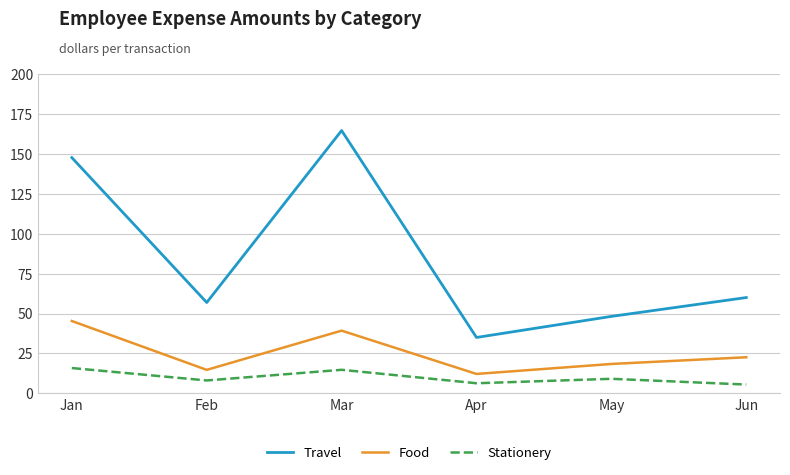

What is the minimum value for Travel?

35.0